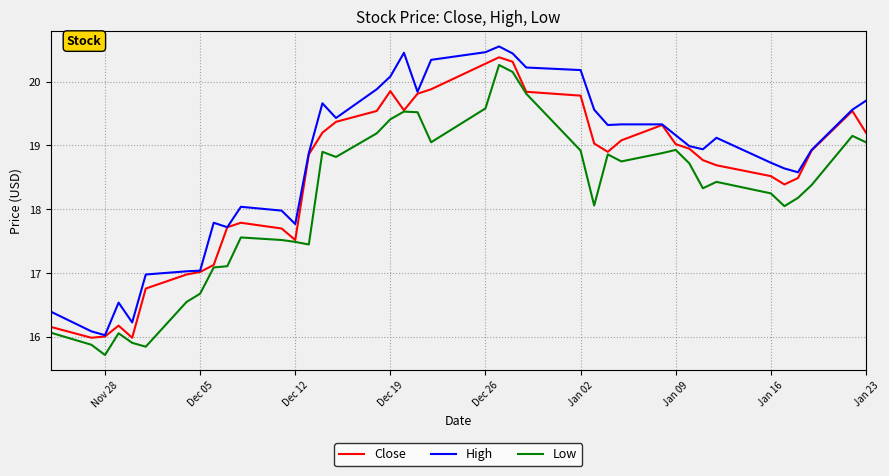

Which series has the largest total across all categories?

High